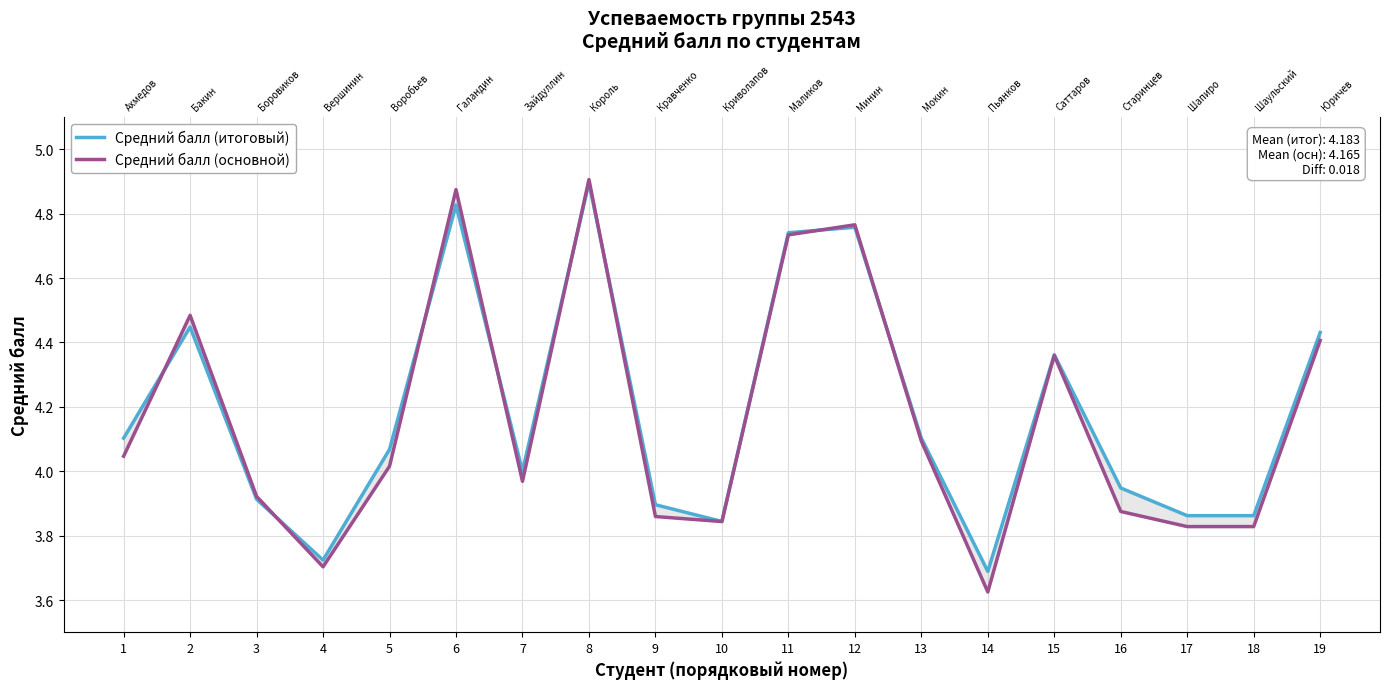

How many values in the Средний балл (итоговый) series are below 4?

8